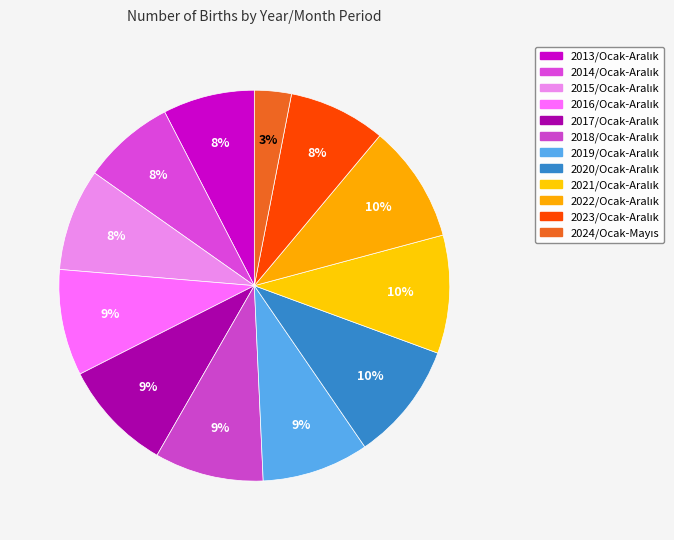

How many segments does this pie chart have?

12